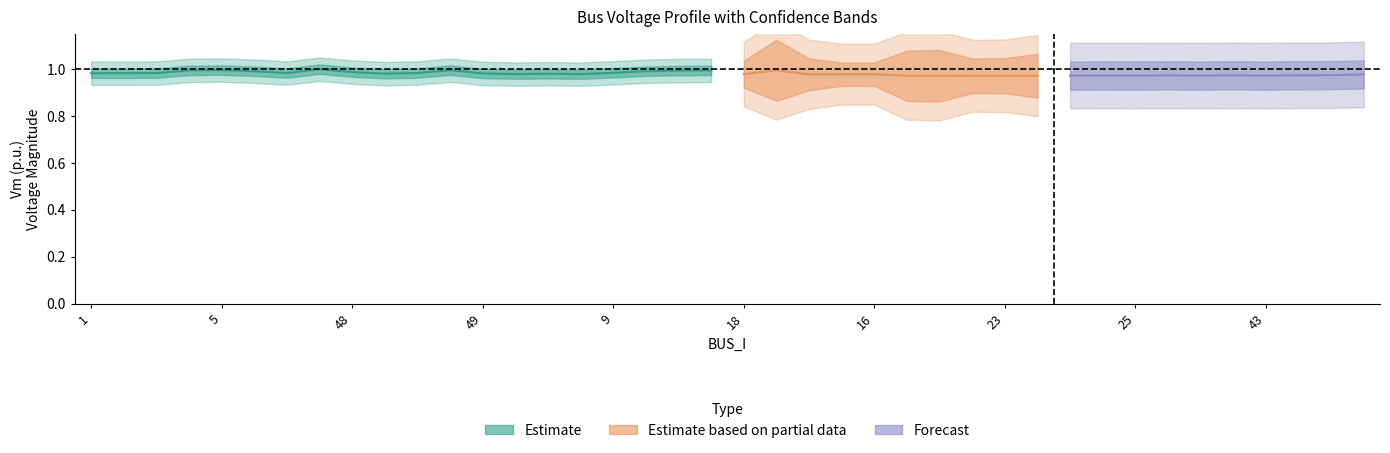

What is the spread (max minus min) of values at 11?

1.0